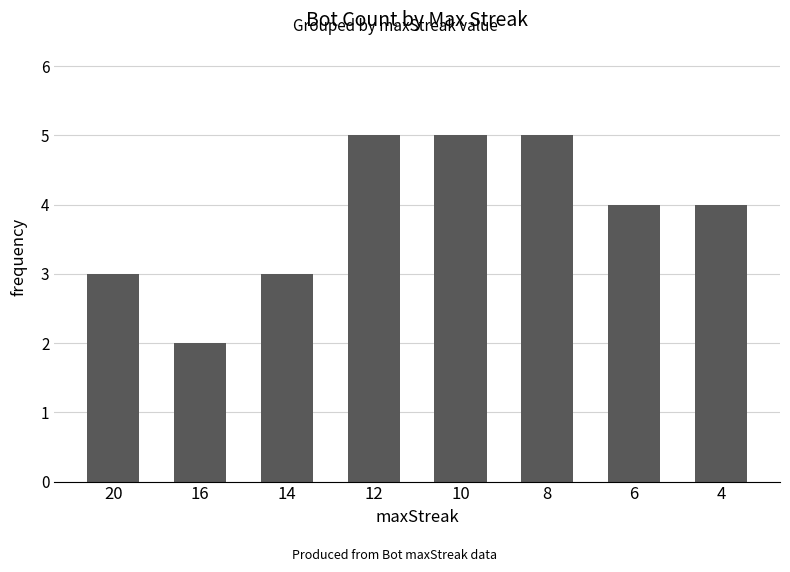

Reading right to left, extract all data points from this chart.

4=4	6=4	8=5	10=5	12=5	14=3	16=2	20=3